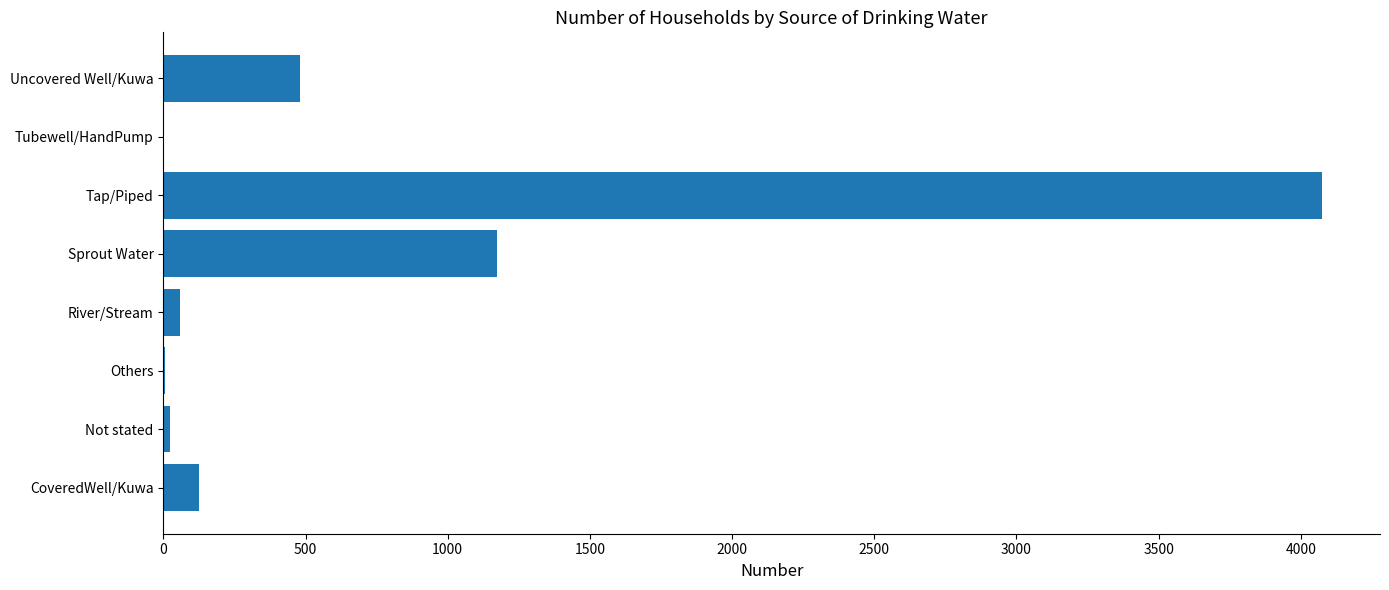

What is the greatest value displayed?

4075